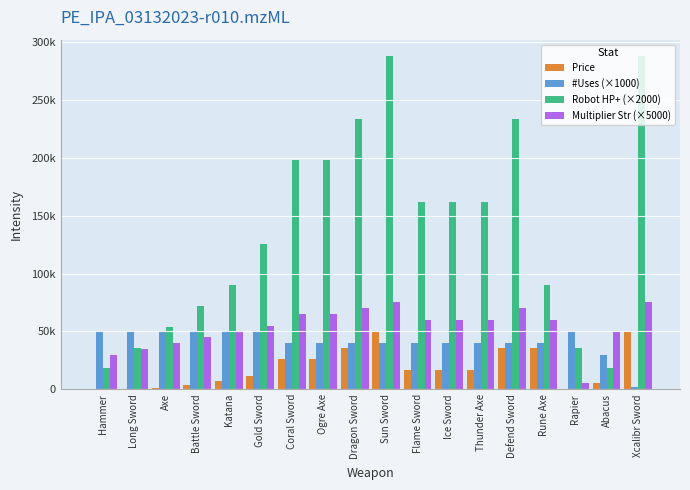

At which category is the sum across all series the highest?

Sun Sword